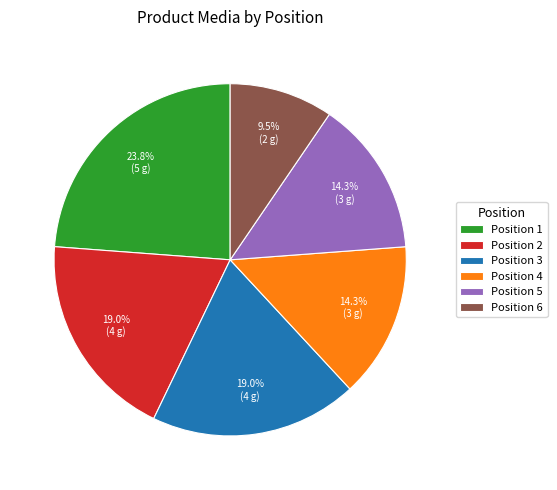

Count the number of slices in the pie.

6